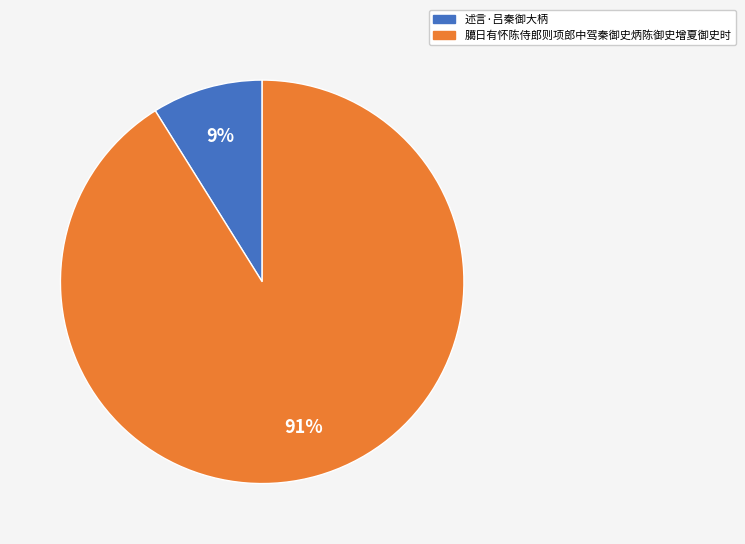

Between 臈日有怀陈侍郎则项郎中驾秦御史炳陈御史增夏御史时 and 述言·吕秦御大柄, which is larger?

臈日有怀陈侍郎则项郎中驾秦御史炳陈御史增夏御史时